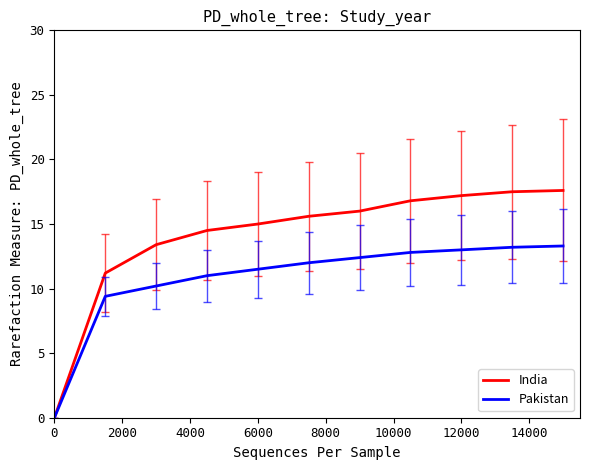

What is the maximum value shown in the chart?

17.6